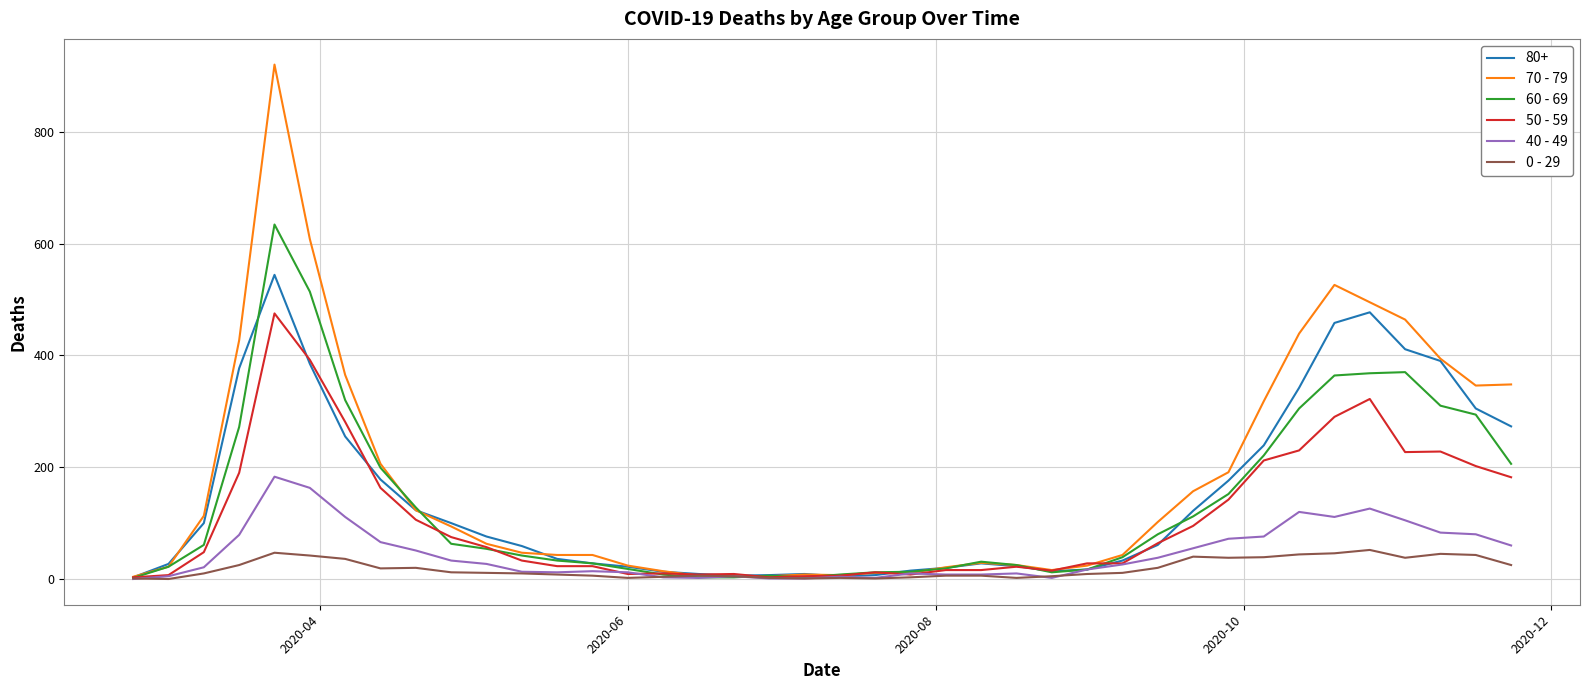

Which series has the widest spread of values?

70 - 79